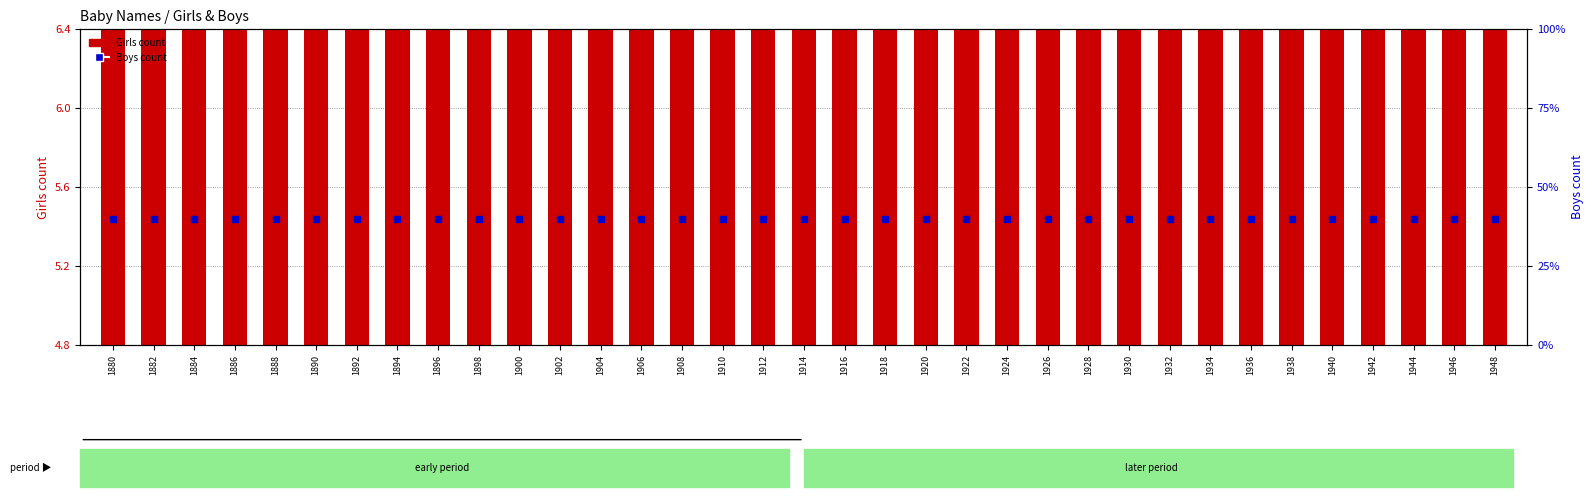

Is the value of Girls count at 1930 greater than the value of Boys count at 1924?

No